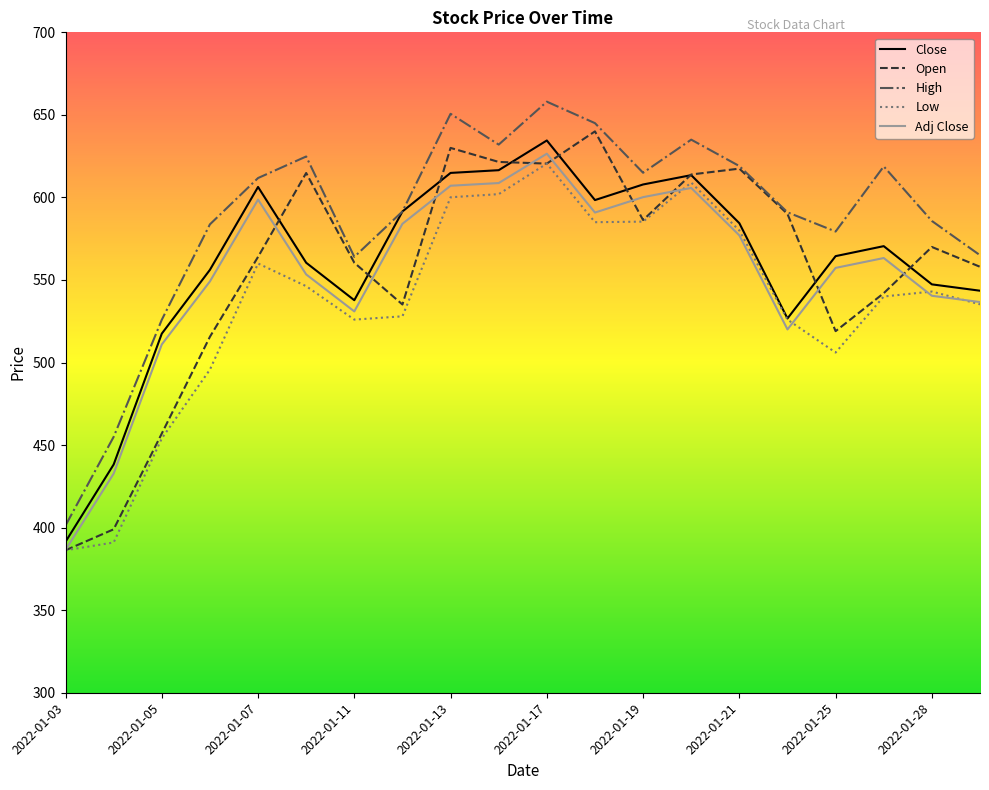

What is the difference between the maximum and minimum values in the Adj Close series?

240.0